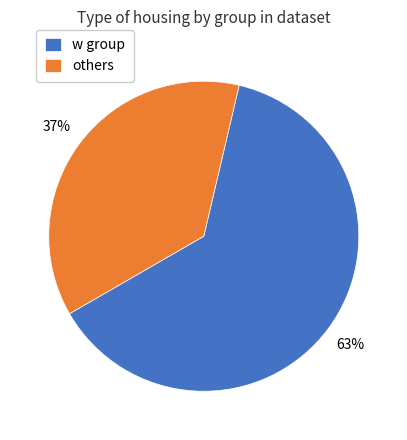

True or false: others accounts for 37% of the total.

True